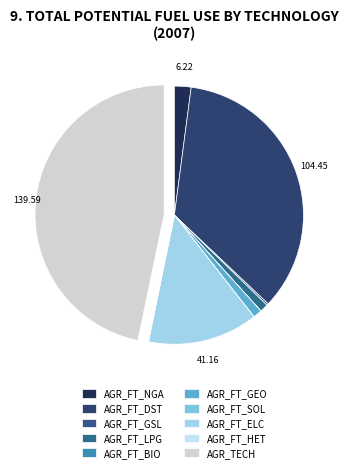

The AGR_FT_LPG slice represents 1% of the pie. True or false?

True